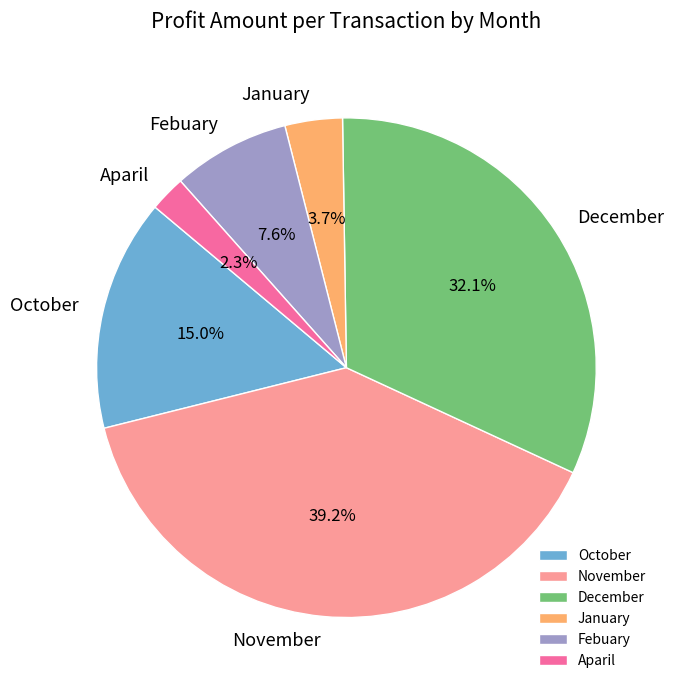

Which slice is the smallest?

Aparil